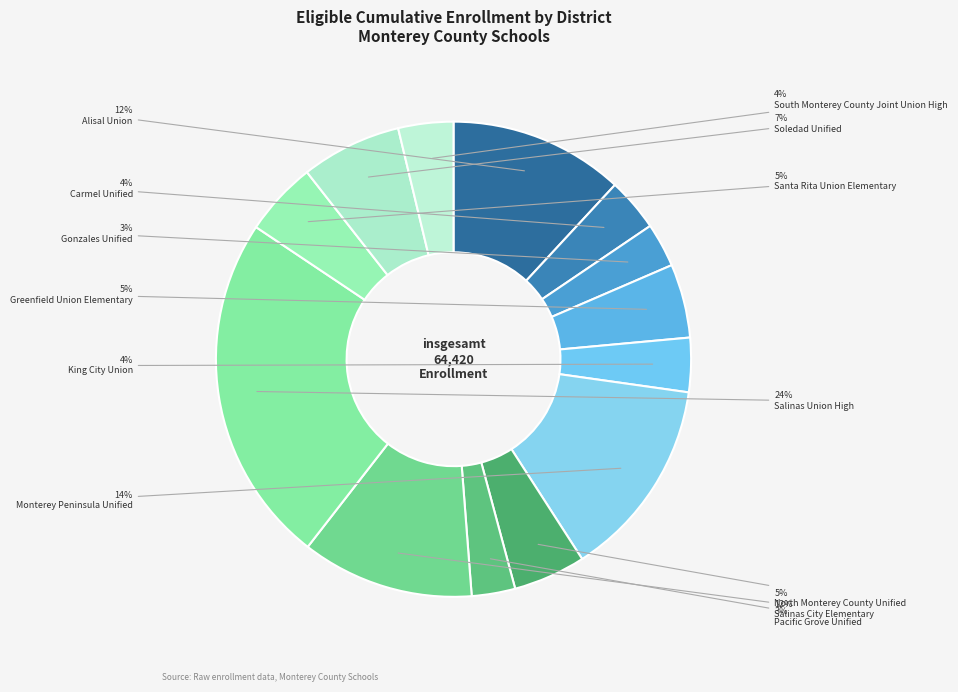

How many slices are in this pie chart?

13